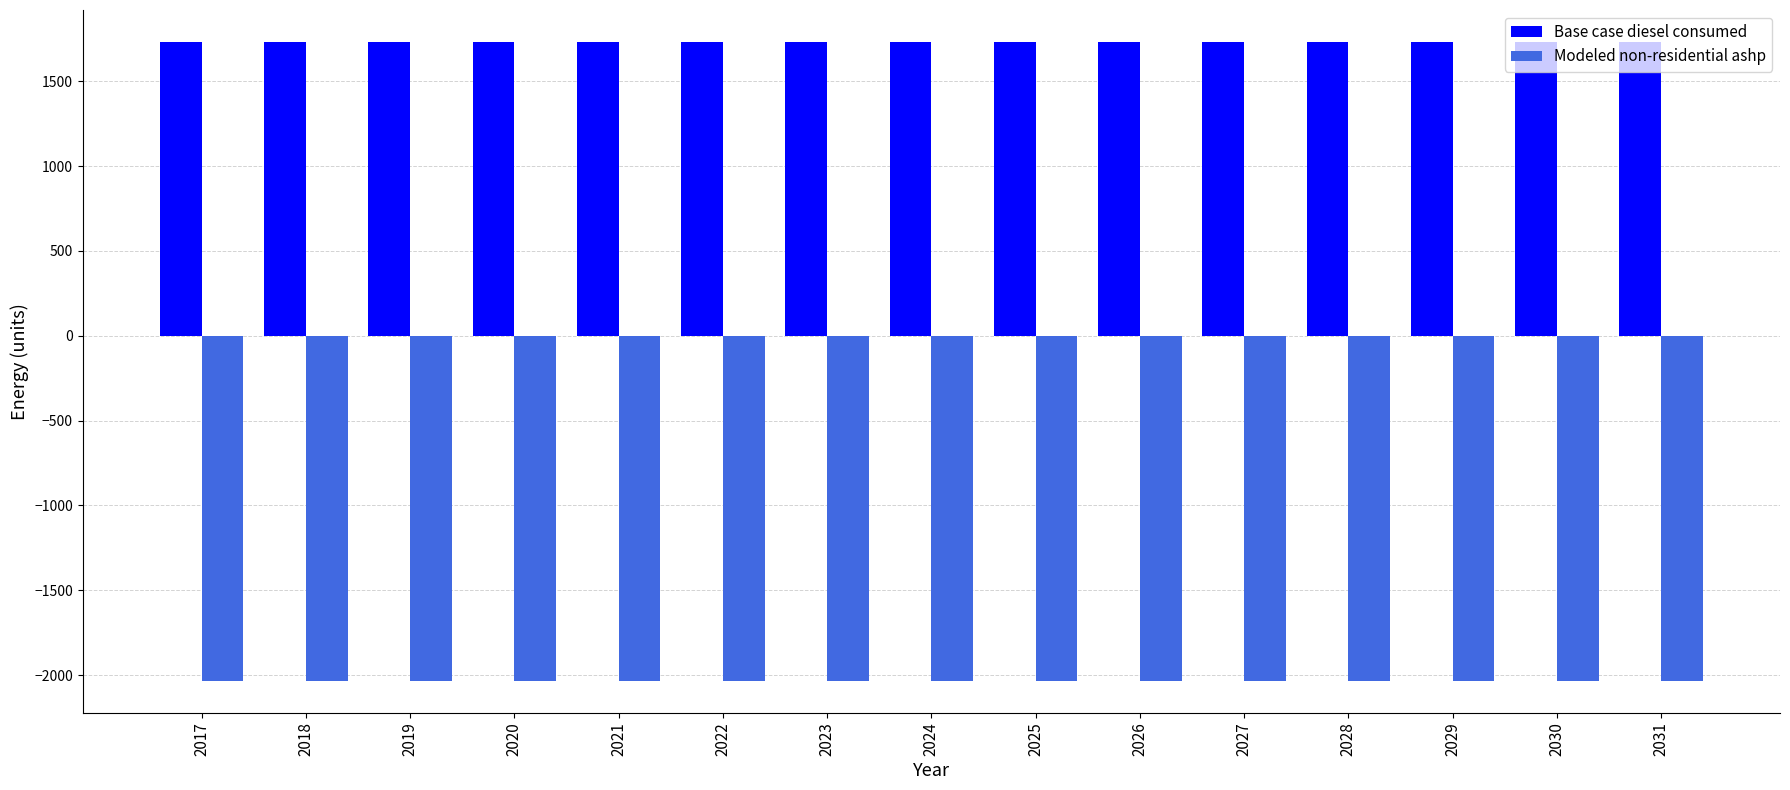

What is the maximum value shown in the chart?

1731.8